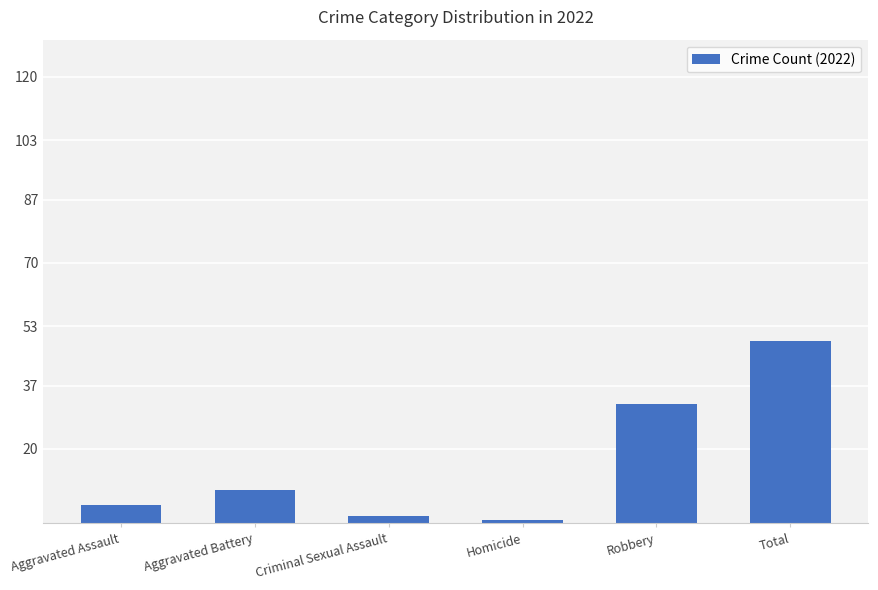

Is it true that the value at Aggravated Battery is 9?

True